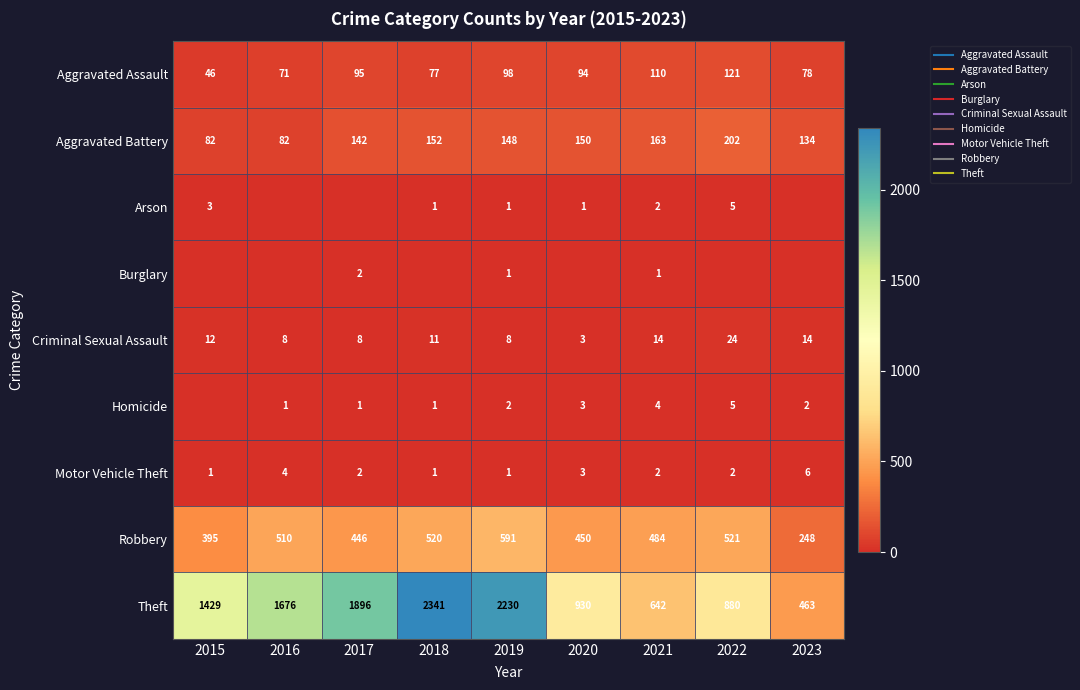

How many positive values does the Arson series have?

6